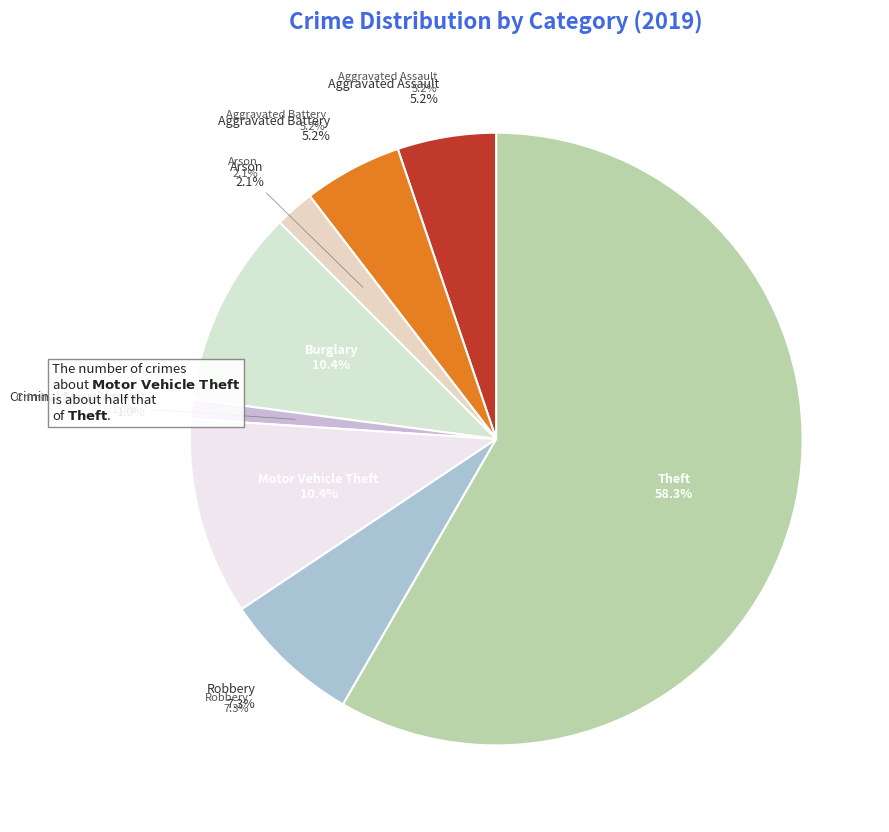

To the nearest percent, what portion does Robbery represent?

7%